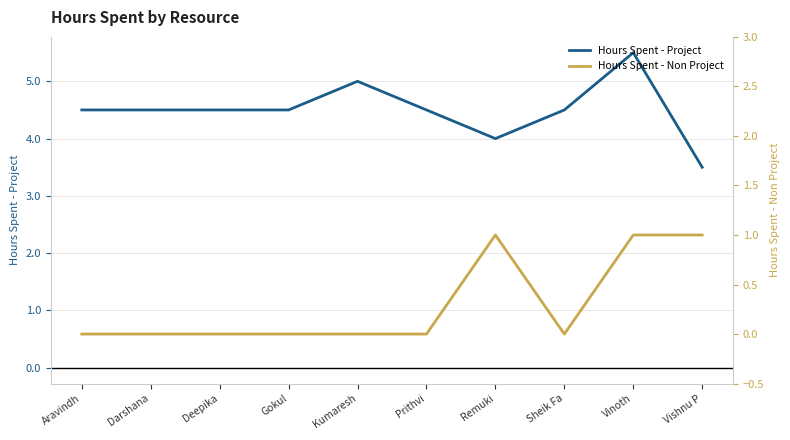

What is the approximate value of Hours Spent - Non Project at Remuki?

1.0